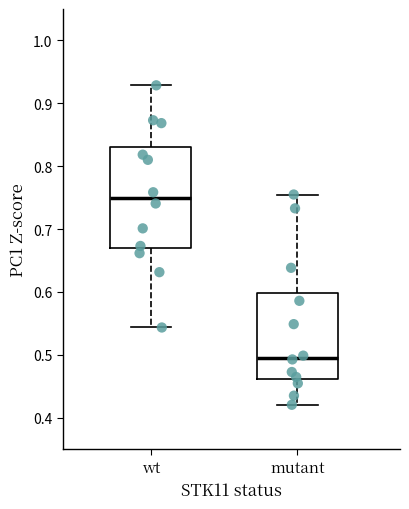

Which box is the tallest, from its lower edge to its upper edge?

wt